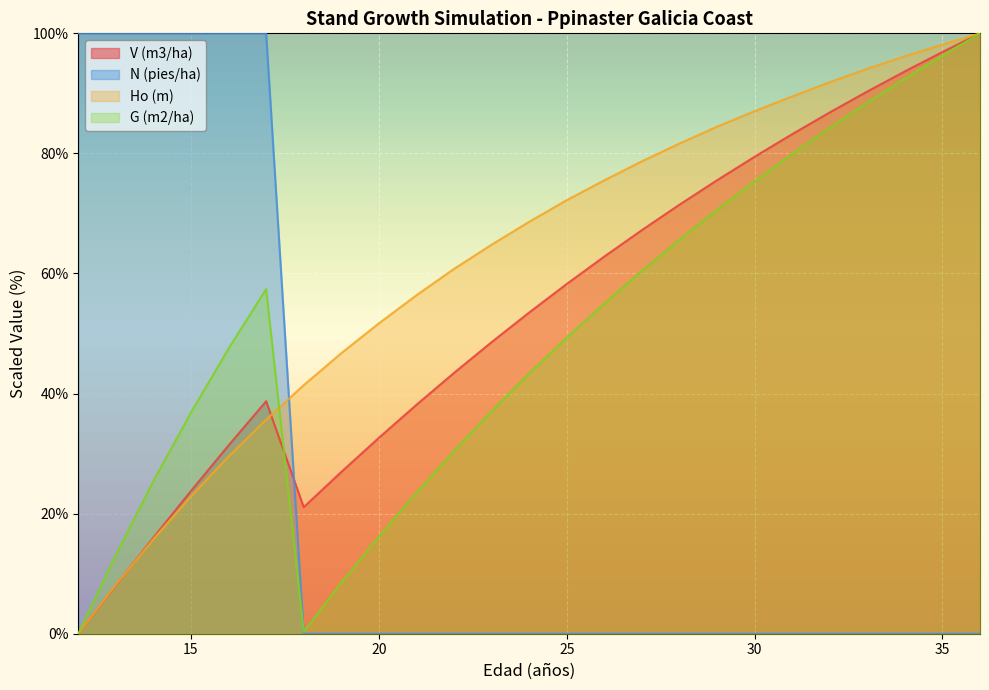

True or false: N (pies/ha) has more than 1 interior local peaks.

False